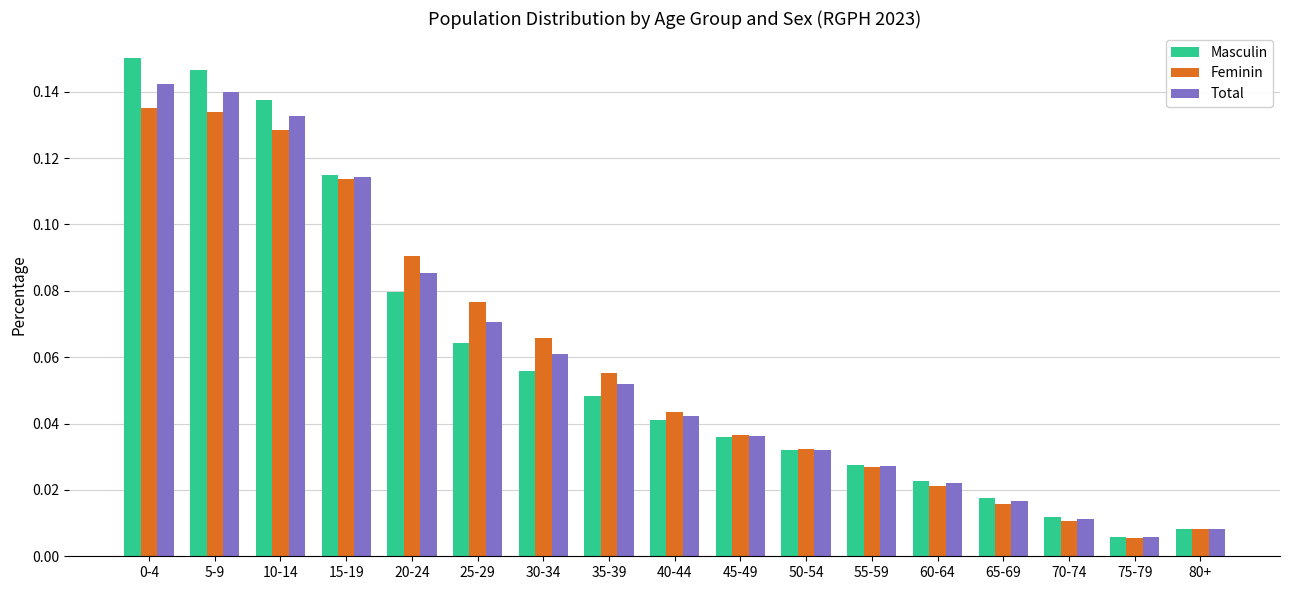

The value of Total at 5-9 is 0.2. True or false?

False